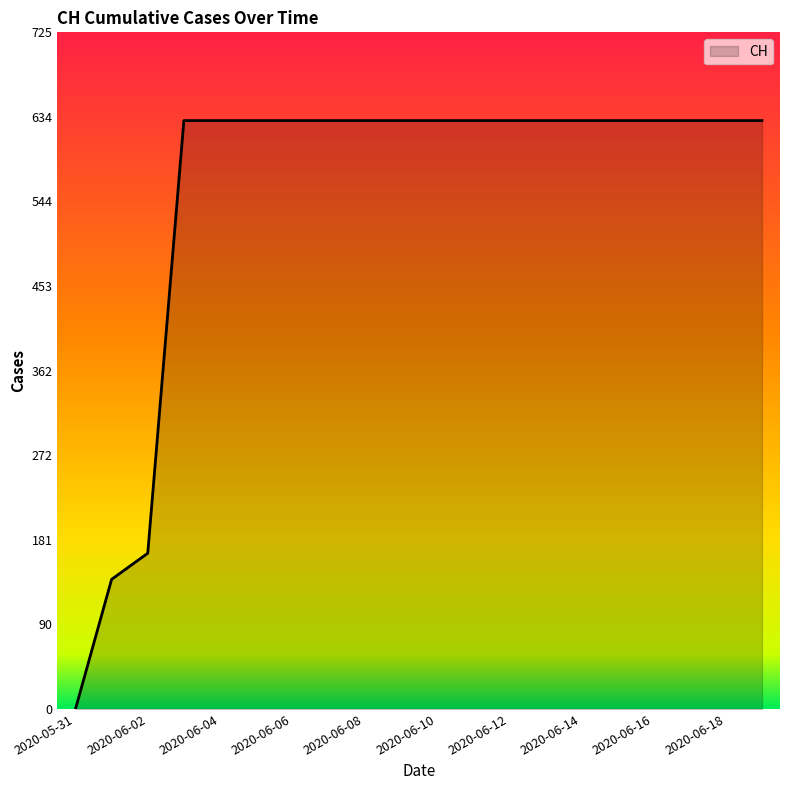

What is the greatest value displayed?

631